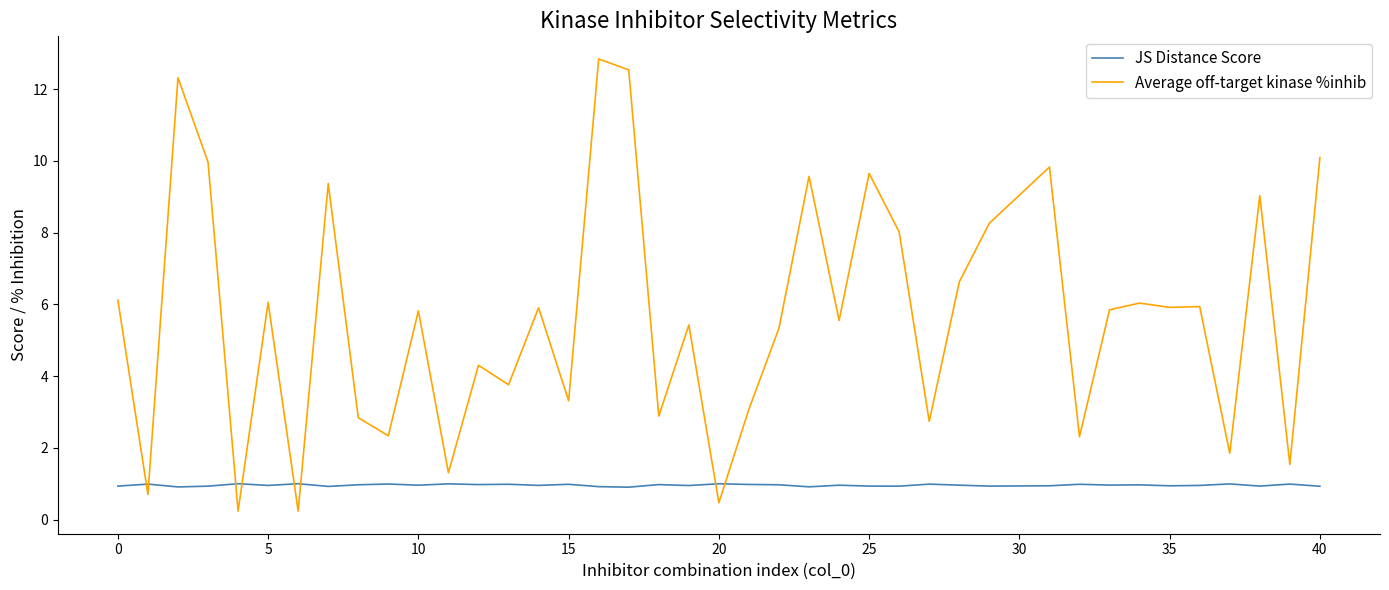

Which series has the largest range (max minus min)?

Average off-target kinase %inhib